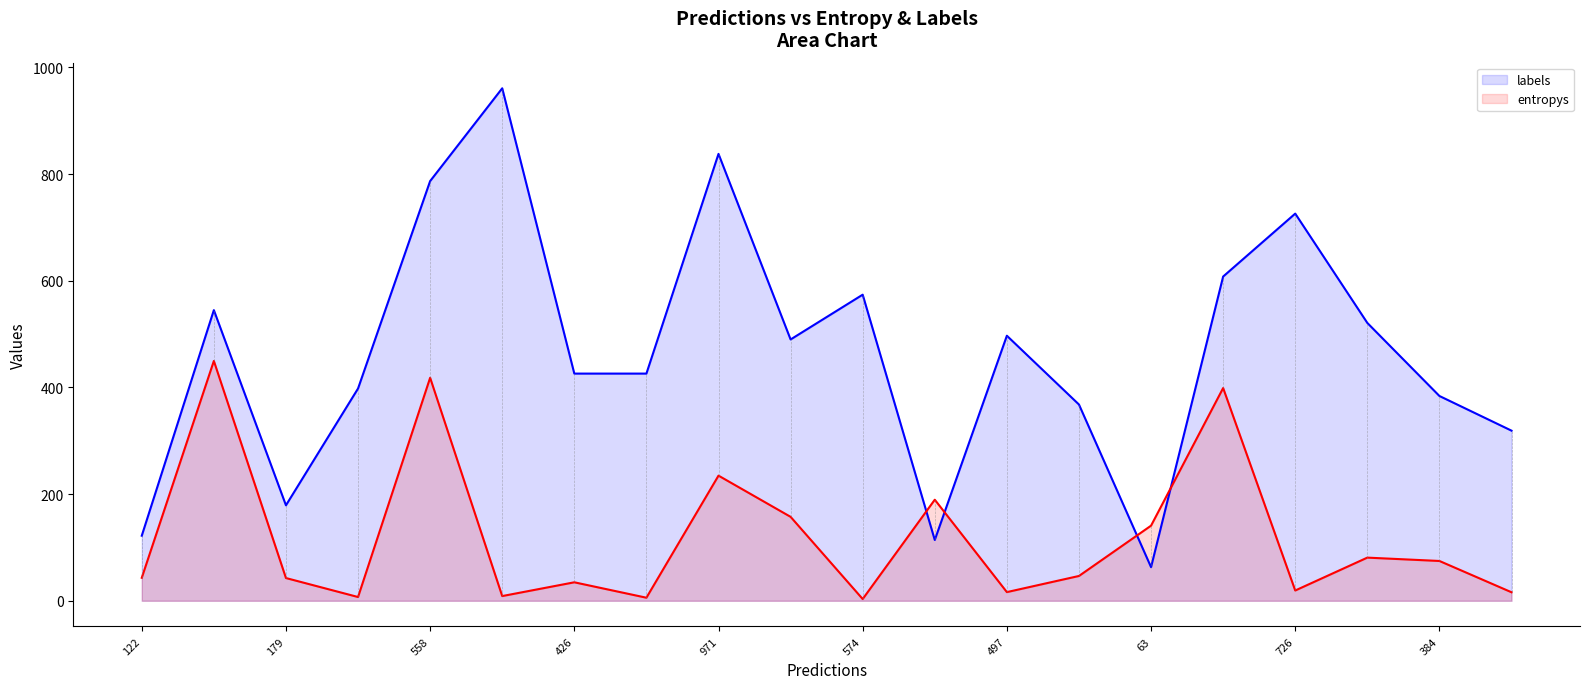

In labels, how many points are lower than both neighbors (excluding endpoints)?

4